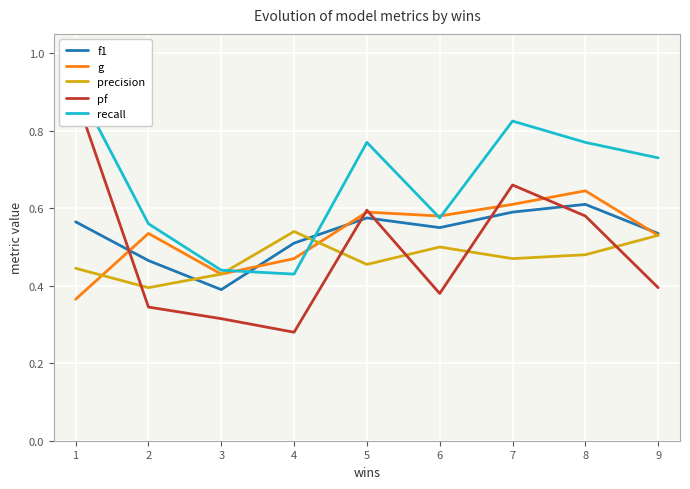

Is the value of precision at 4 greater than the value of pf at 4?

Yes